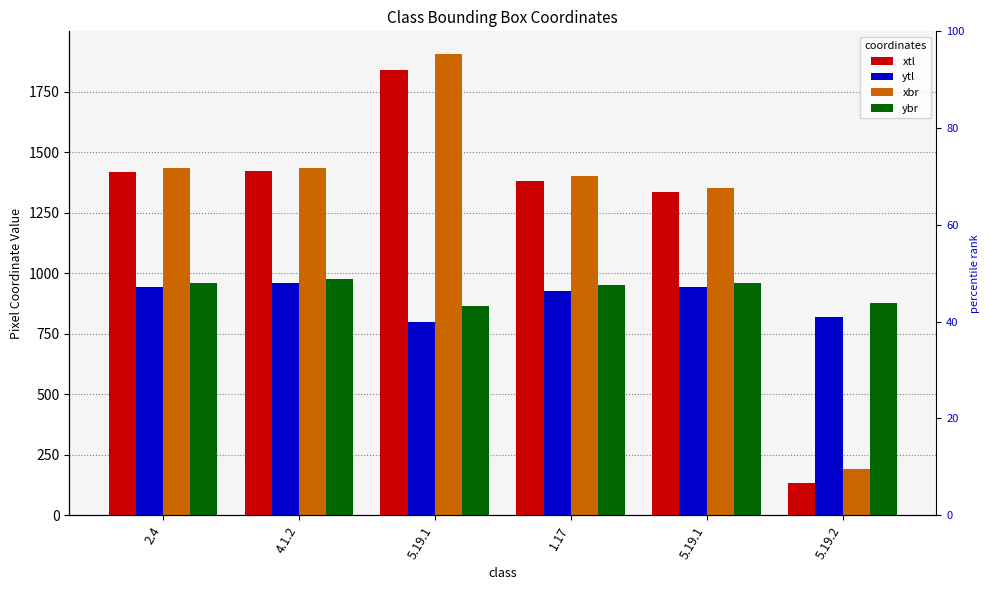

At 2.4, list the series in order from smallest to largest.

ytl, ybr, xtl, xbr